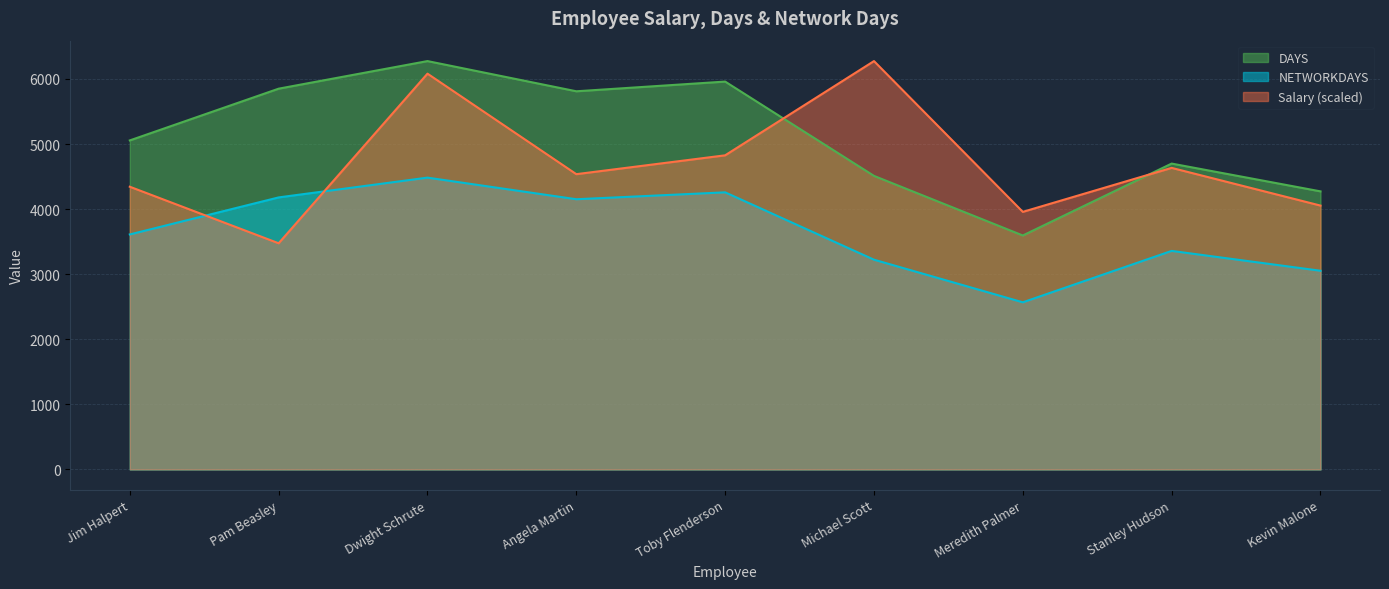

Reading left to right, extract all data points from this chart.

Salary: 4344.2	3475.4	6081.9	4537.3	4826.9	6275.0	3958.1	4633.8	4054.6
DAYS: 5056.0	5851.0	6275.0	5811.0	5960.0	4511.0	3595.0	4700.0	4273.0
NETWORKDAYS: 3611.0	4180.0	4484.0	4152.0	4258.0	3223.0	2568.0	3358.0	3053.0